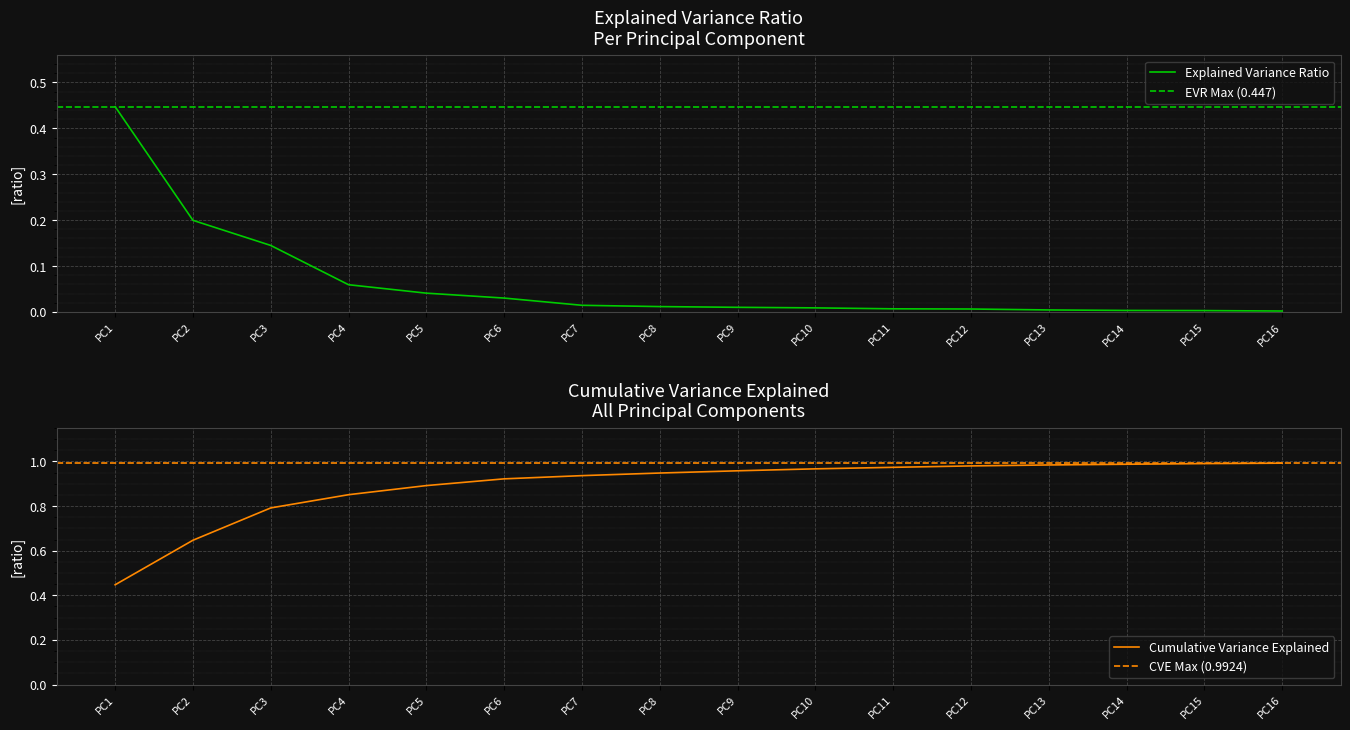

How many lines are shown in the chart?

2